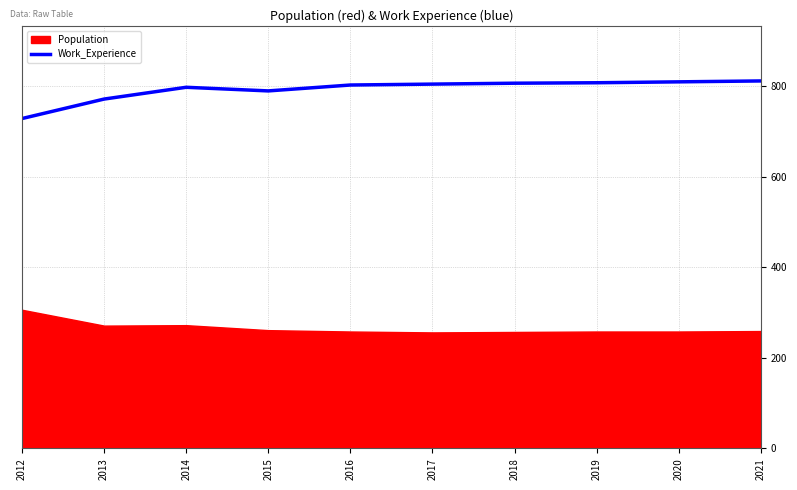

True or false: Work_Experience has a value of 1417 at 2017.

False